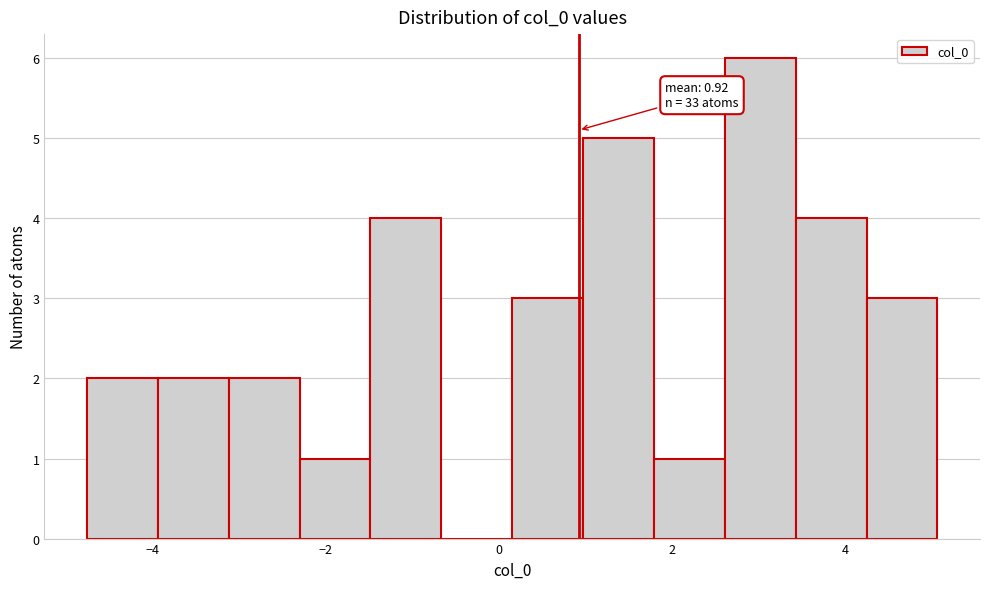

Which range on the x-axis has the tallest bar?

2.6 to 3.4